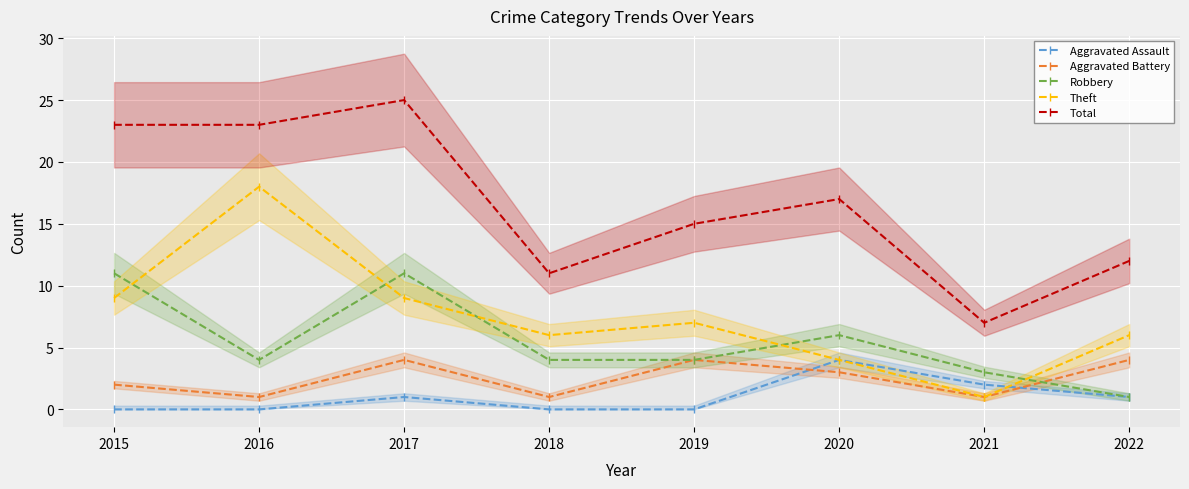

What are all the series names shown in the legend?

Aggravated Assault, Aggravated Battery, Robbery, Theft, Total